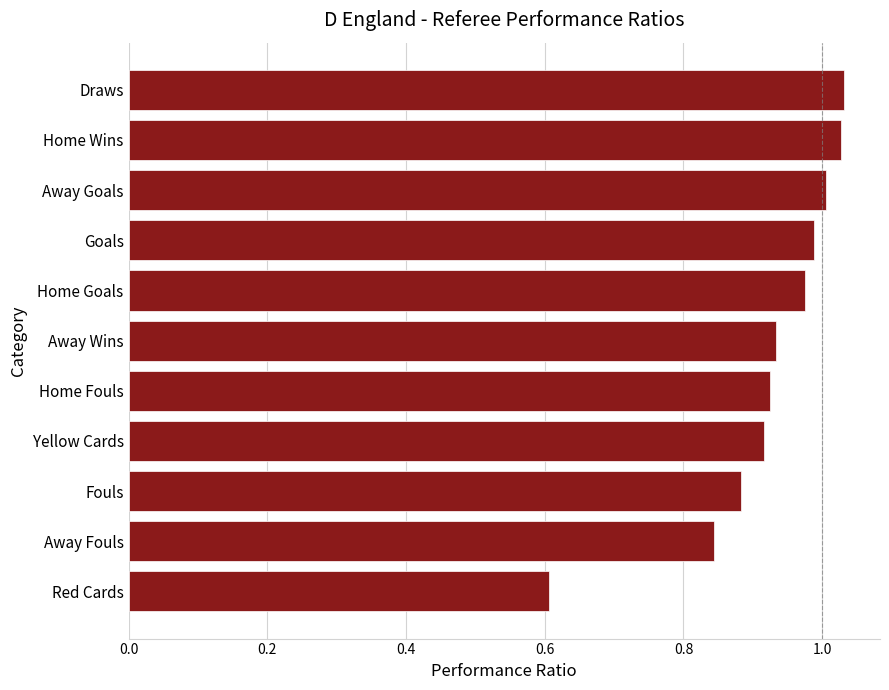

The value at Home Goals is 0.6. True or false?

False